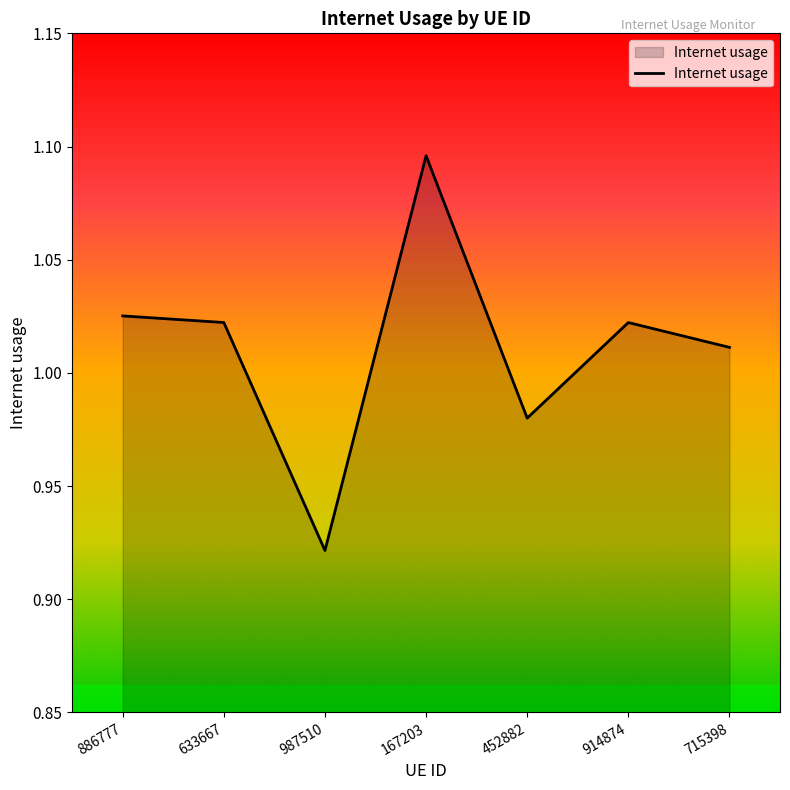

At which label does the data first exceed 1?

886777